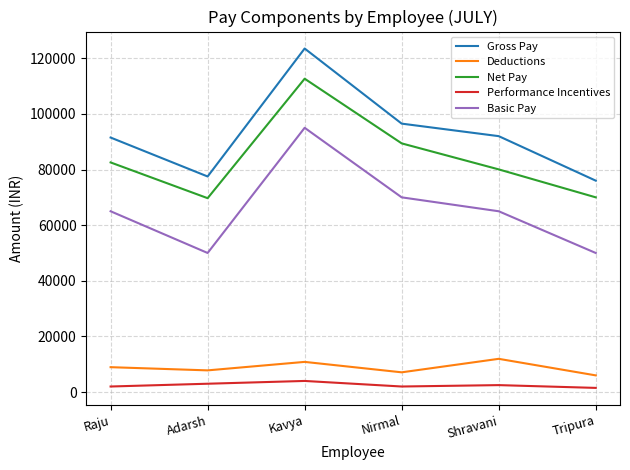

What are all the series names shown in the legend?

Gross Pay, Deductions, Net Pay, Performance Incentives, Basic Pay